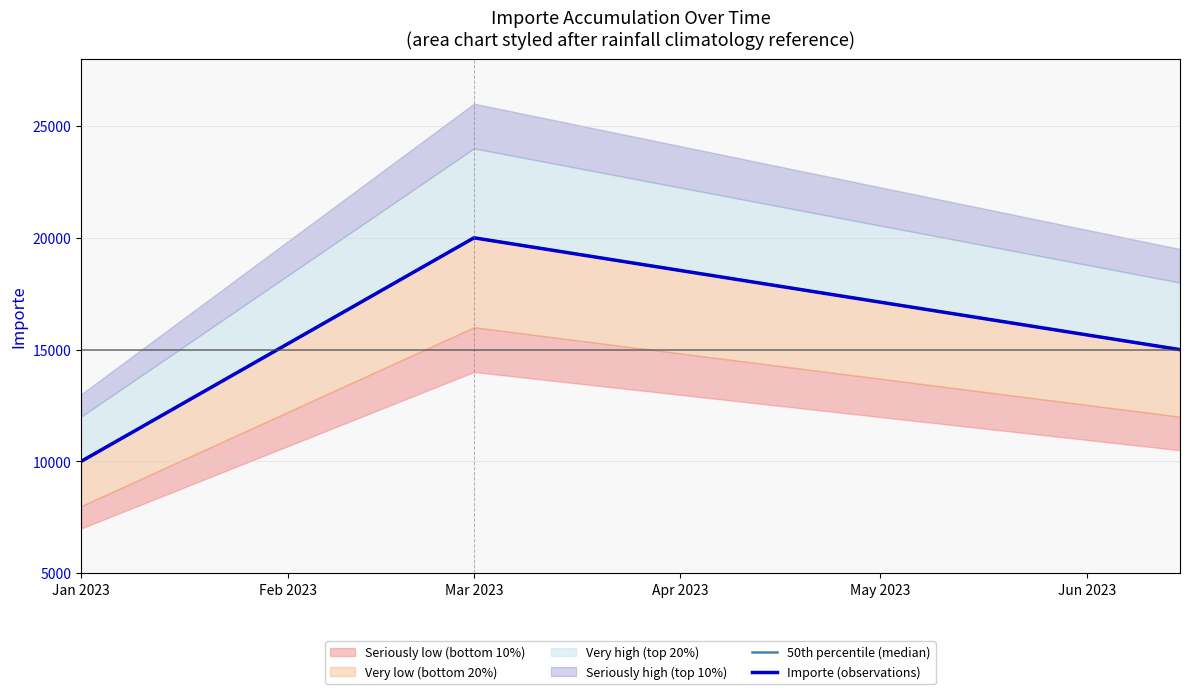

Reading right to left, extract all data points from this chart.

50th percentile (median): 15000	20000	10000
Importe (observations): 15000	20000	10000